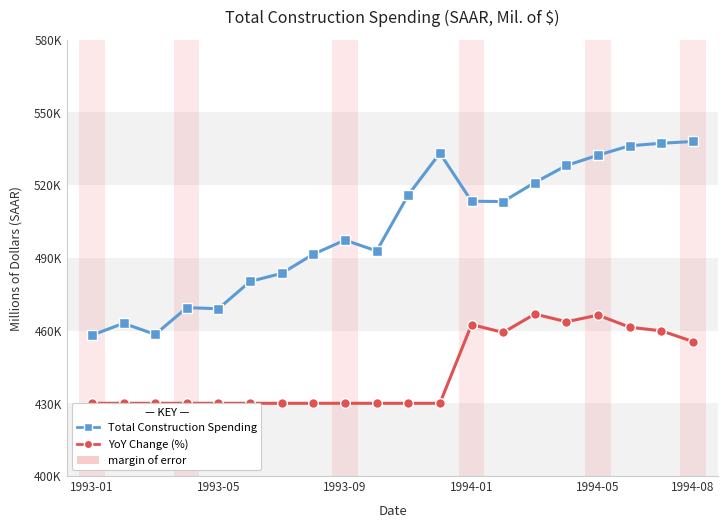

List the series in order of their peak value, lowest first.

YoY Change (%), Total Construction Spending